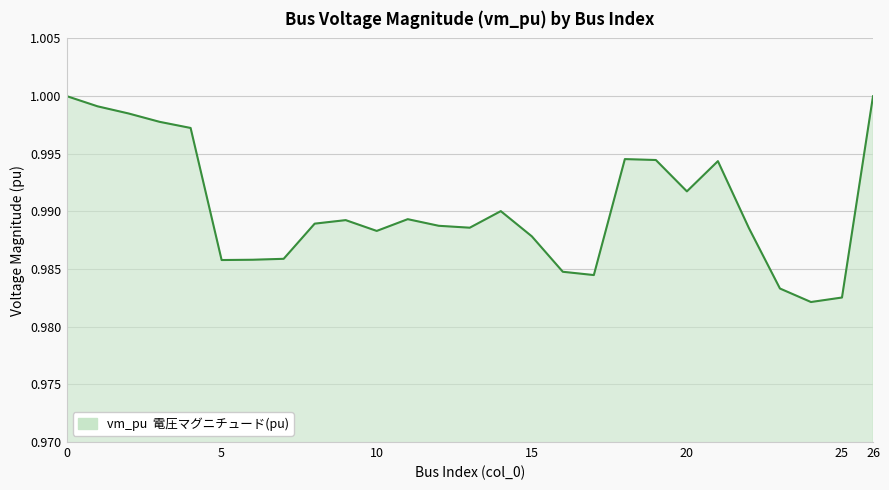

The chart shows a value of 1.3 at 10. True or false?

False